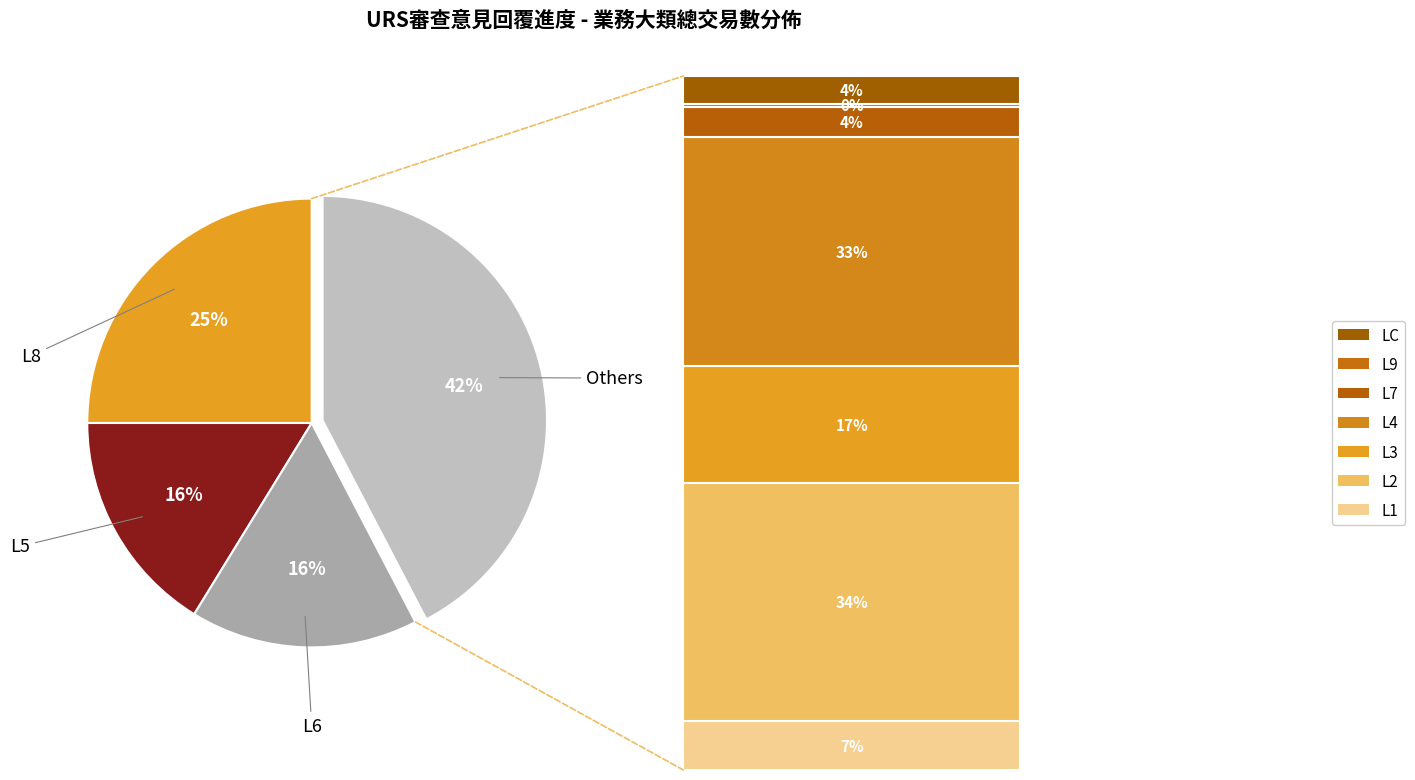

To the nearest percent, what is the difference between the largest and smallest slice percentages?

26%